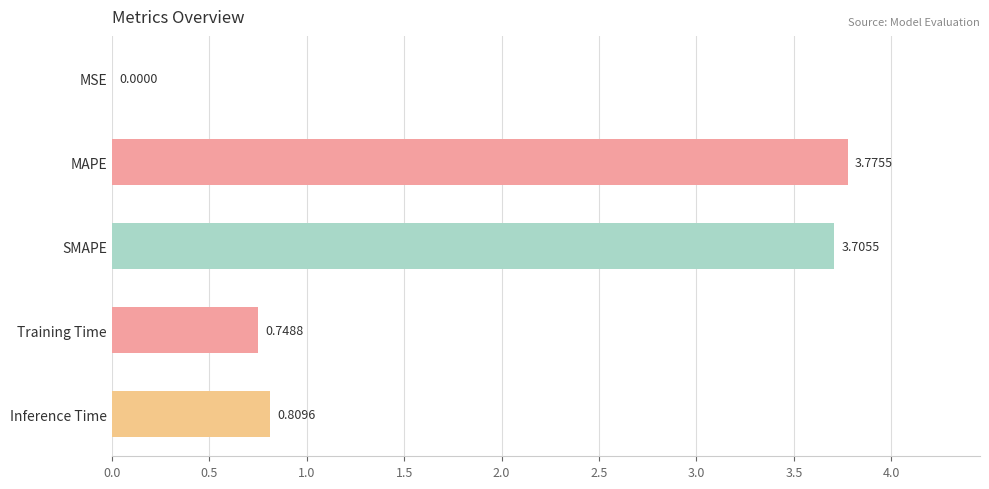

At which category does the chart reach its peak across all series?

MAPE